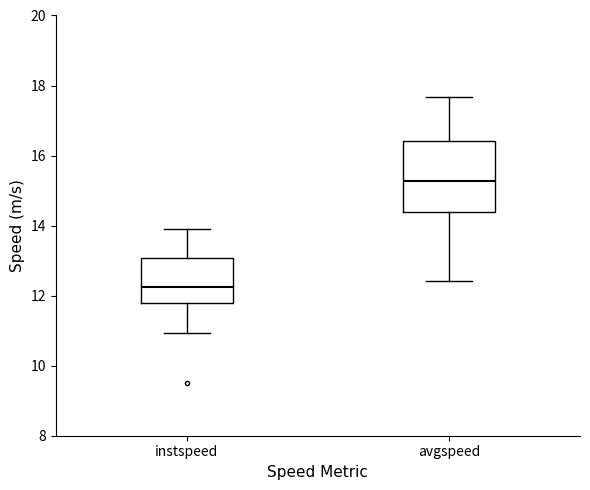

Which box is the tallest, from its lower edge to its upper edge?

avgspeed